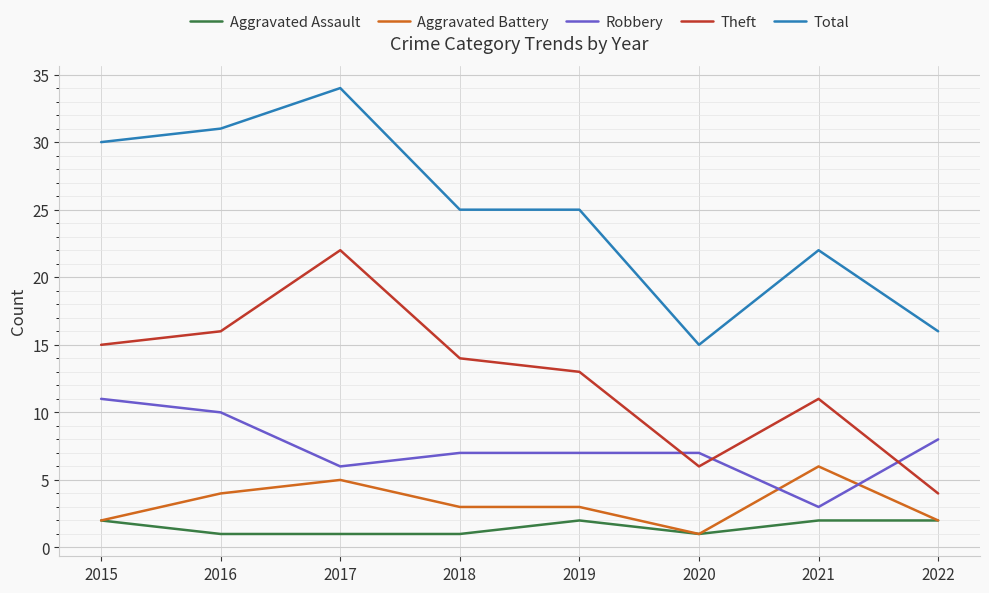

What is the total value across all series at 2019?

50